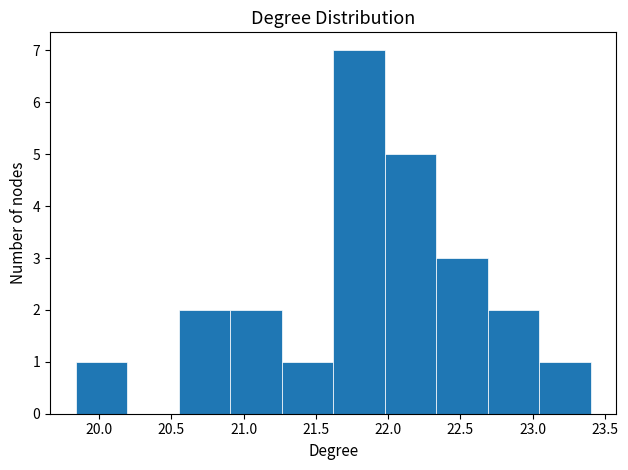

Over which range of the x-axis is the bar tallest?

21.60 to 22.00